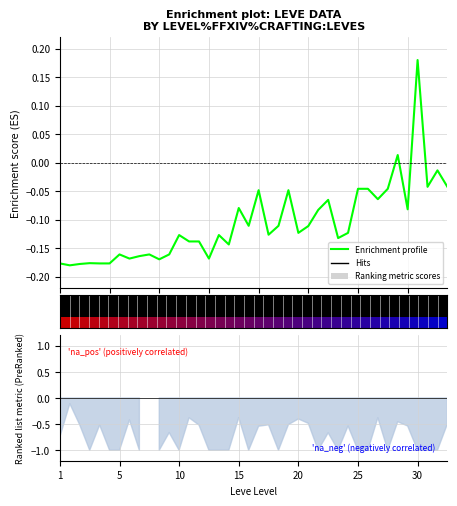

What is the minimum value shown in the chart?

-0.2